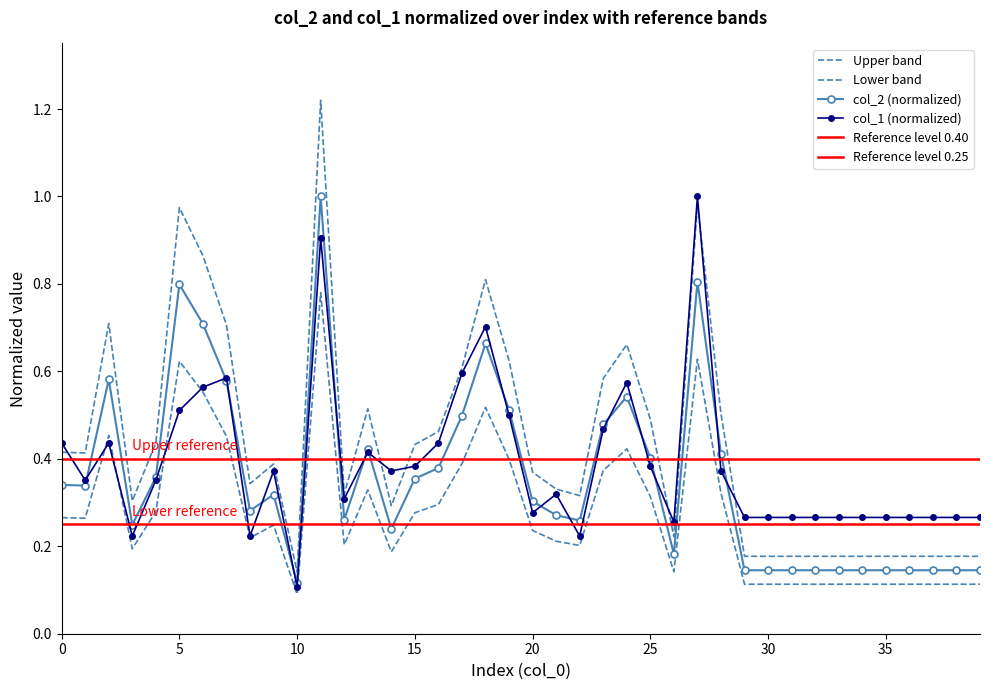

How many interior local valleys does the col_2 series have?

8